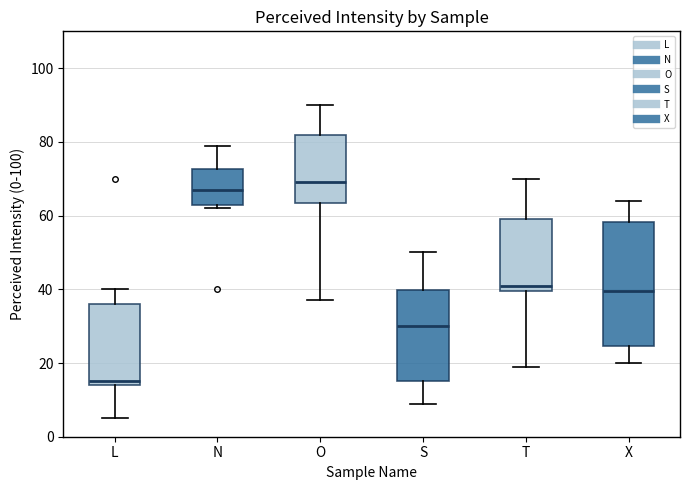

Reading left to right, transcribe this box plot: for each box, give where its median line is, the range the box spans, and where its two whiskers end, as read against the y-axis. The values are not printed on the chart, so give them approximately, as read against the axis.

L: median 16, box 14 to 36, whiskers 6 to 40
N: median 68, box 62 to 72, whiskers 62 (just below the box's lower edge) to 80
O: median 70, box 64 to 82, whiskers 38 to 90
S: median 30, box 16 to 40, whiskers 10 to 50
T: median 42, box 40 to 60, whiskers 20 to 70
X: median 40, box 24 to 58, whiskers 20 to 64